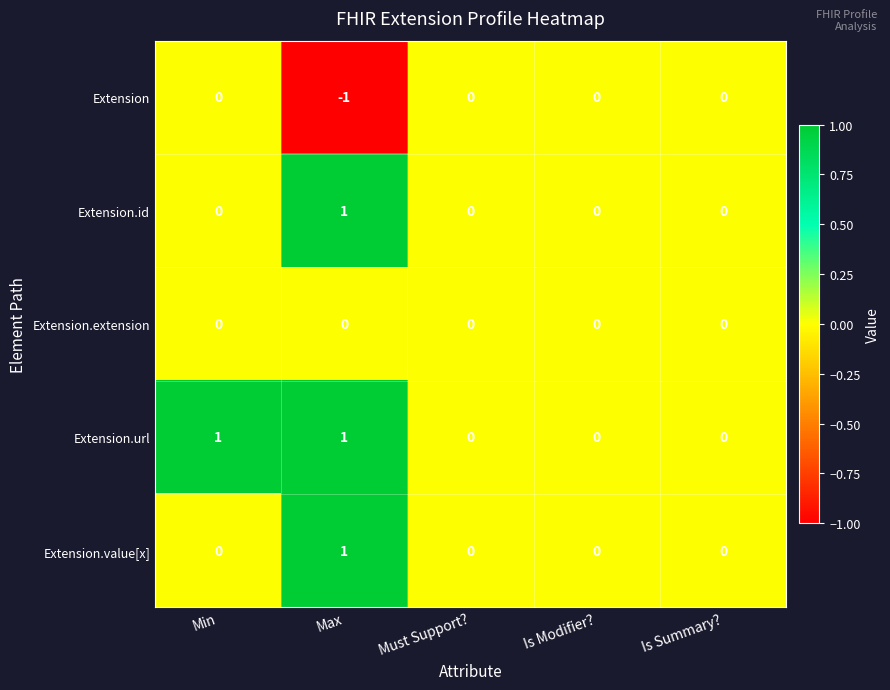

The Extension series shows 0 at Is Modifier?. True or false?

True